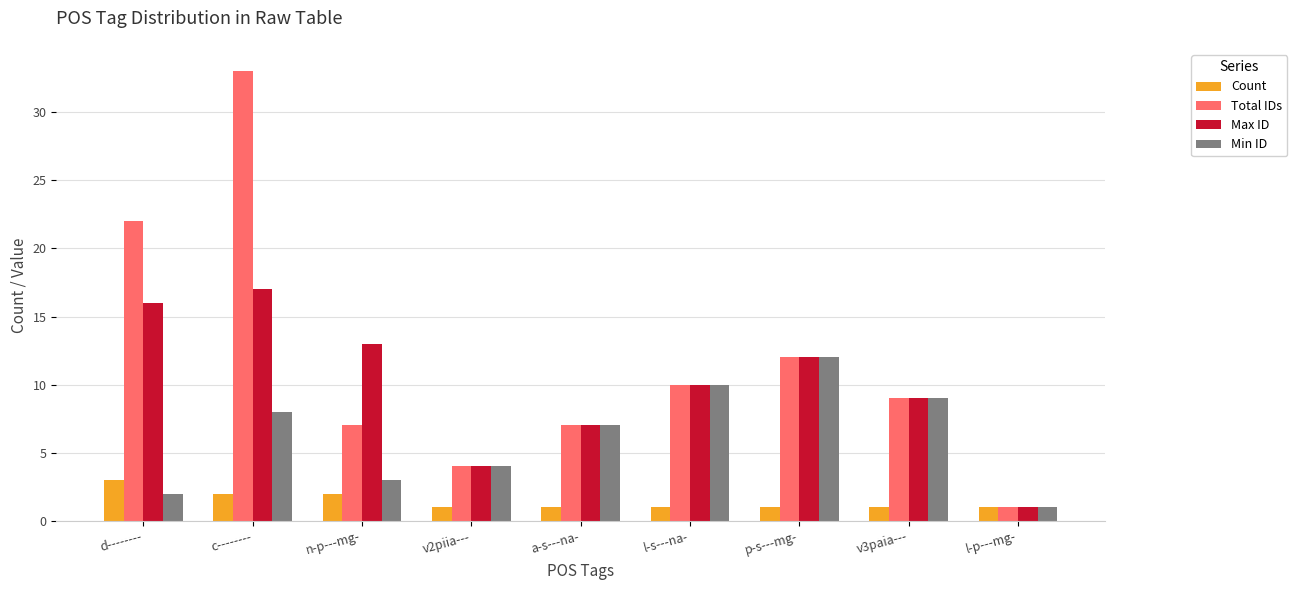

What position from the right is c--------?

8